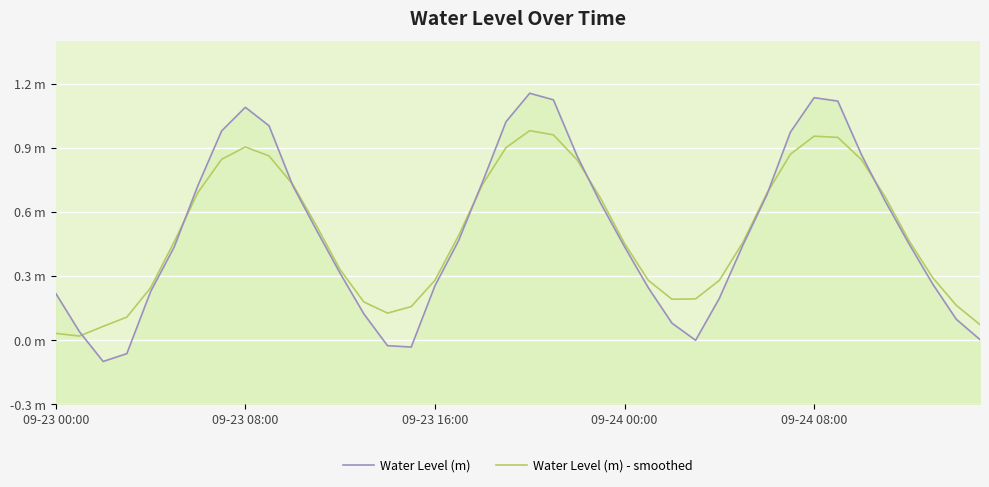

True or false: Water Level (m) has more than 2 points higher than both neighbors.

True